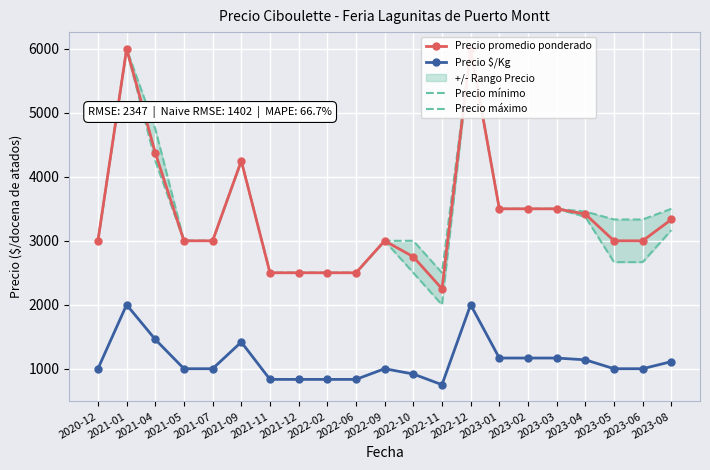

True or false: Precio máximo and Precio $/Kg cross at least once.

False